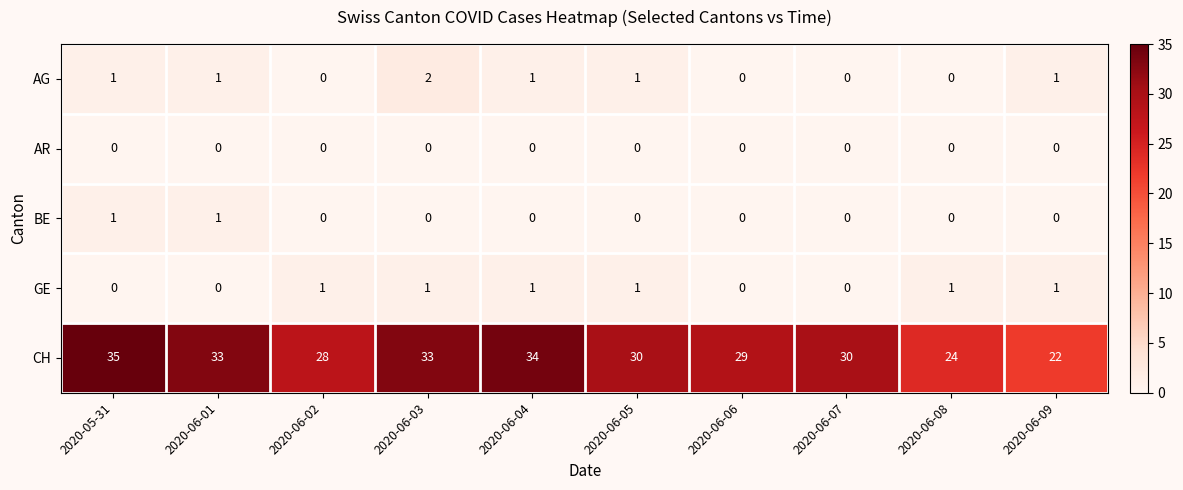

The value of AR at 2020-06-06 is 0. True or false?

True